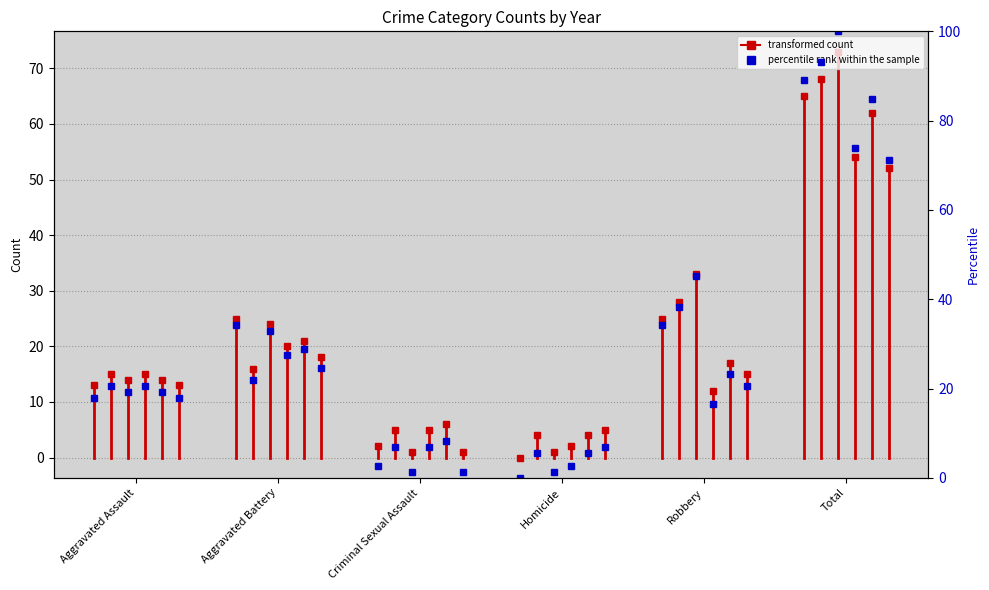

What is the change in value from Aggravated Assault to Aggravated Battery?

+13